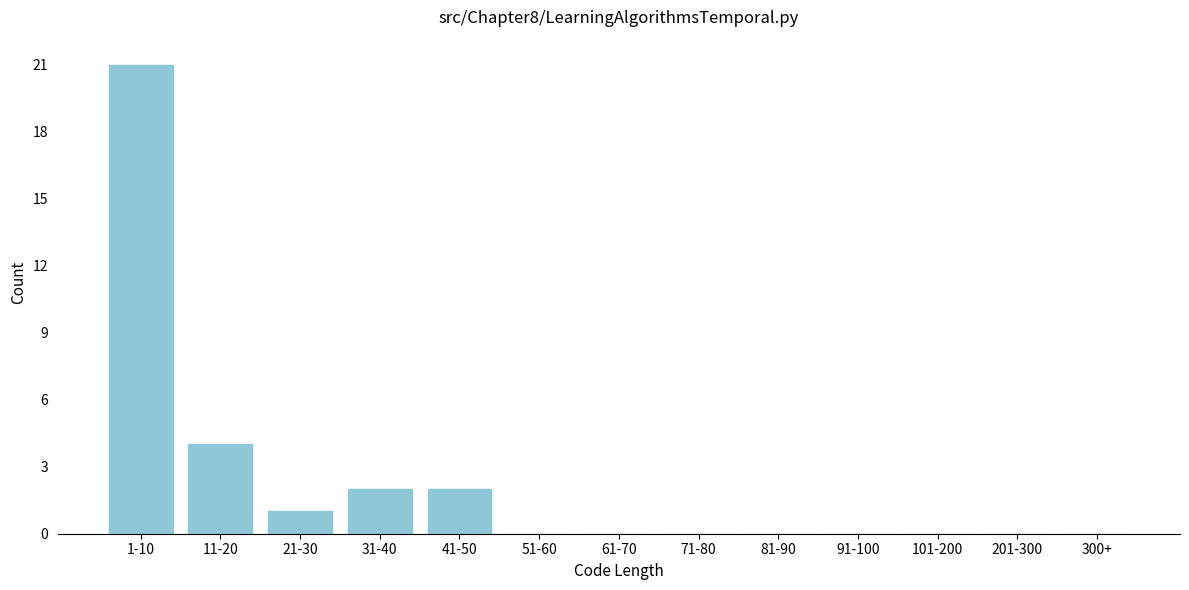

Reading left to right, extract all data points from this chart.

1-10=21	11-20=4	21-30=1	31-40=2	41-50=2	51-60=0	61-70=0	71-80=0	81-90=0	91-100=0	101-200=0	201-300=0	300+=0